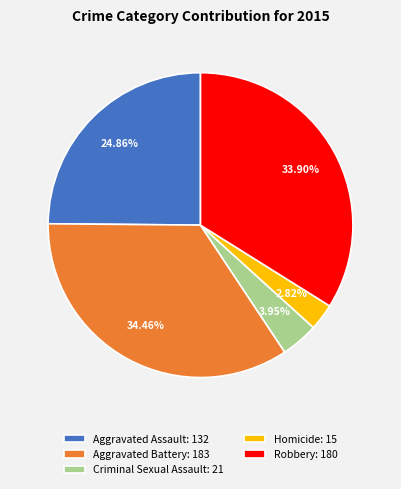

Which has a higher value, Homicide or Aggravated Assault?

Aggravated Assault